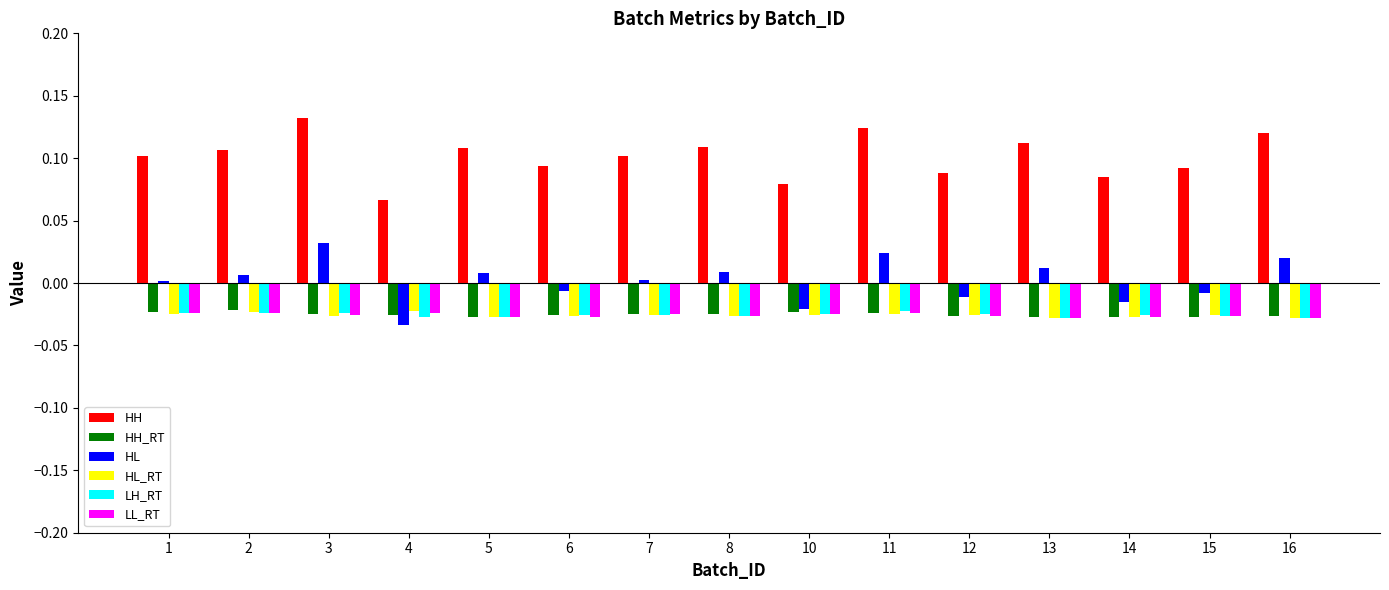

How many bars are there in total?

90